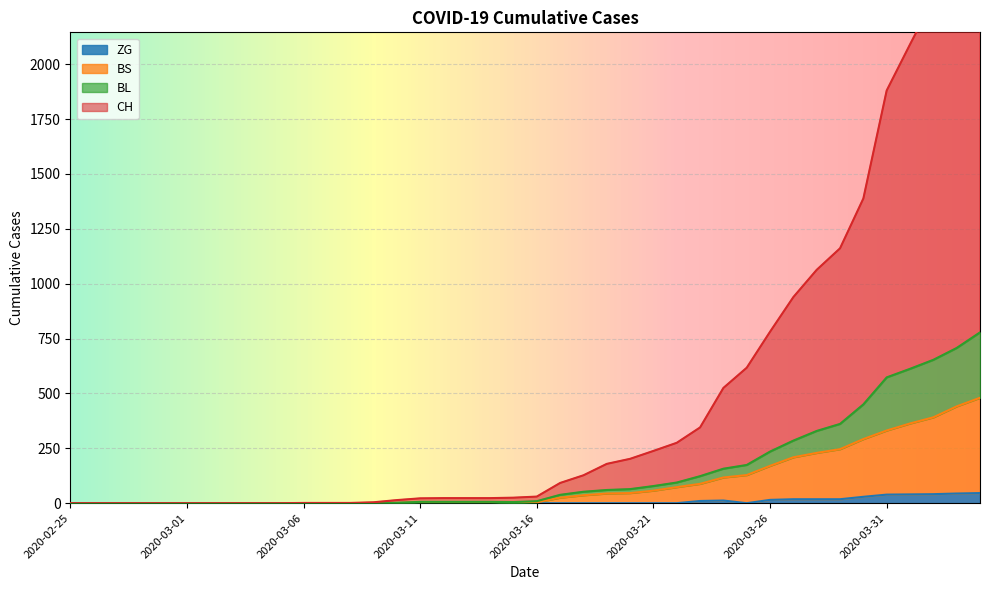

At which label is BL closest to 389?

2020-03-29